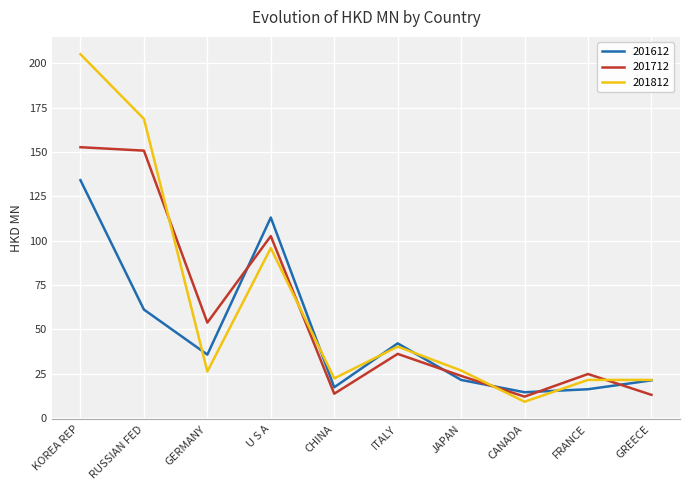

At which label does 201812 reach its minimum?

CANADA